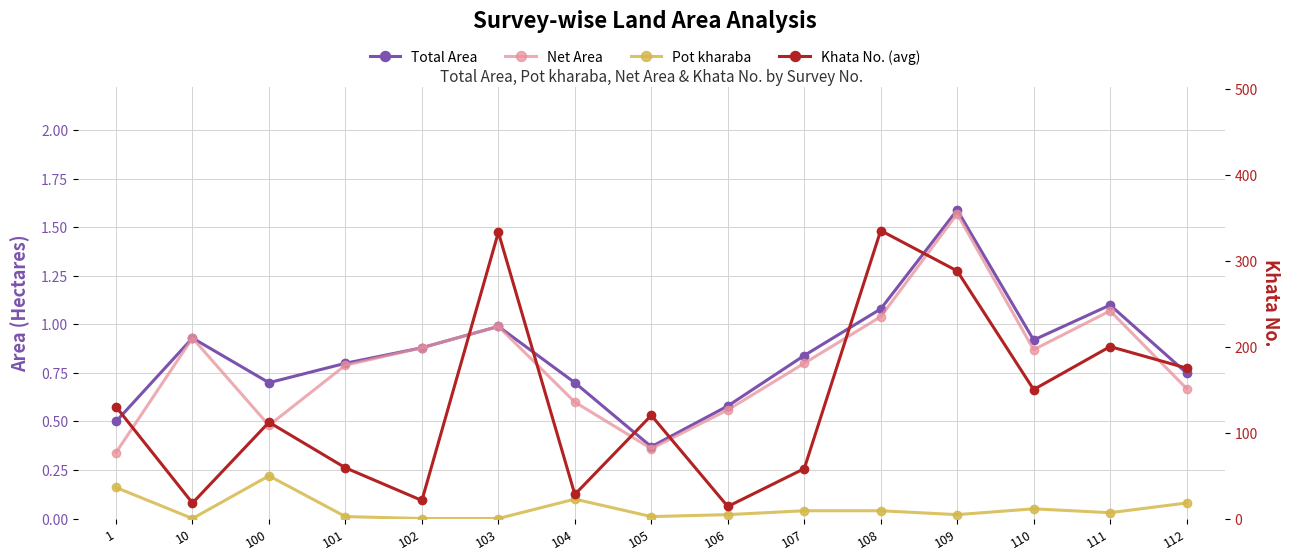

Is it true that Net Area equals 0.3 at 106?

False